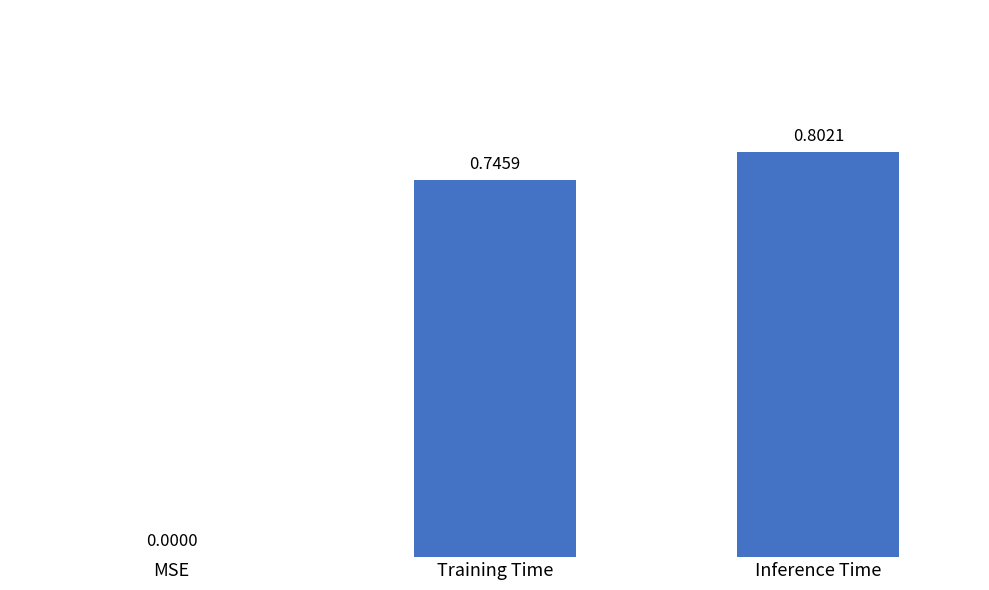

At which label is the value closest to 0?

MSE